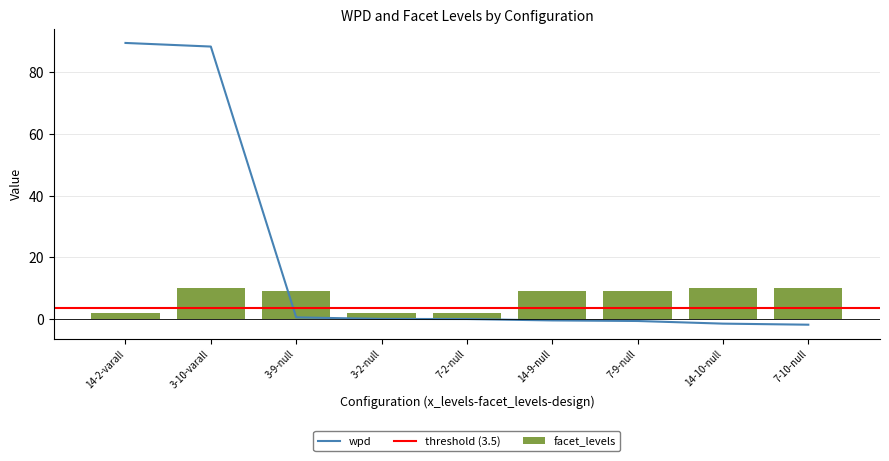

What position from the left is 7-9-null?

7